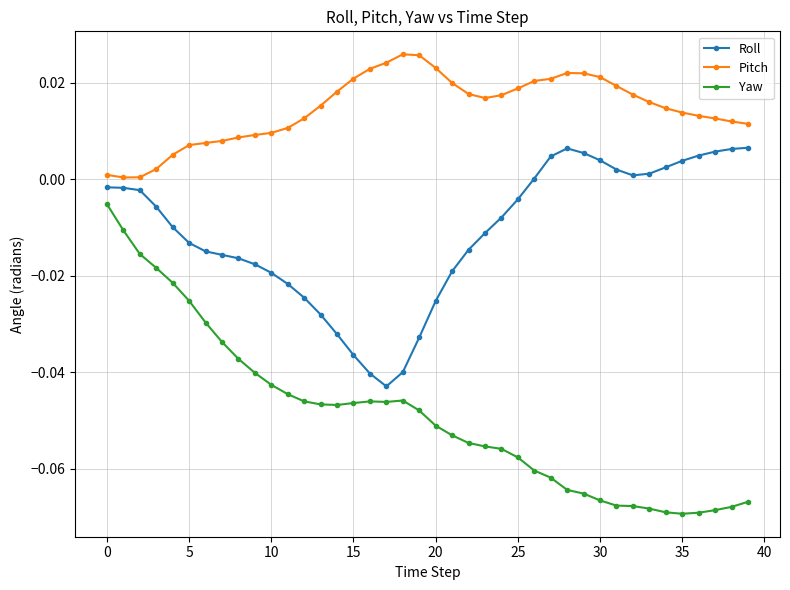

List the series in order of their peak value, lowest first.

Yaw, Roll, Pitch